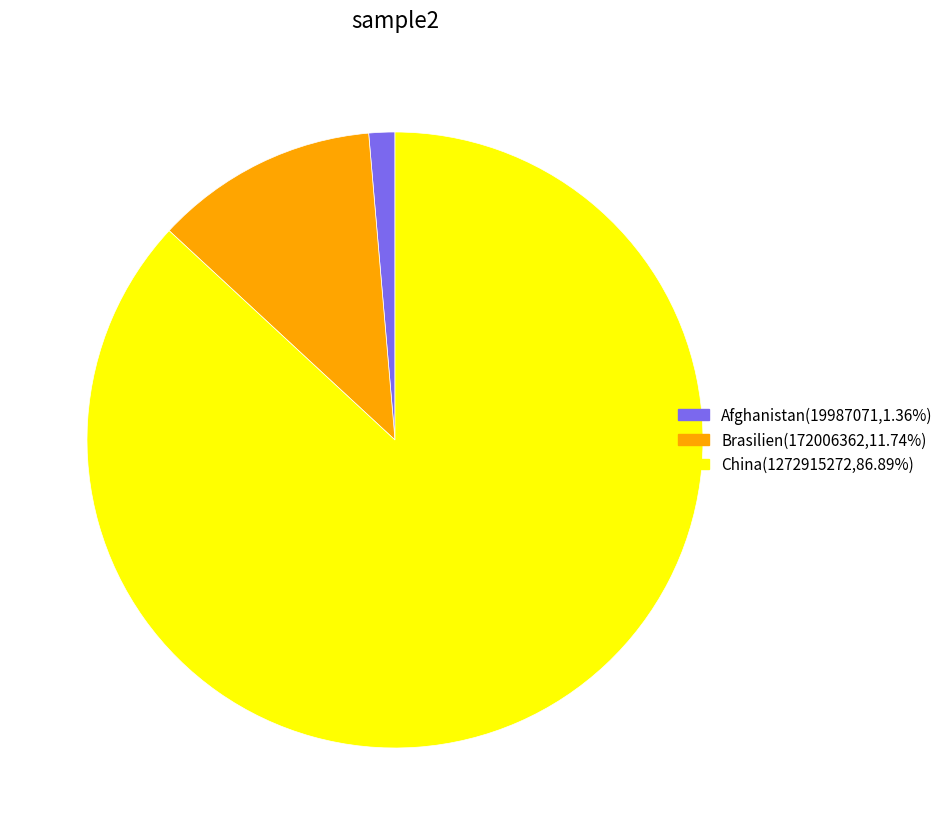

Count the number of slices in the pie.

3